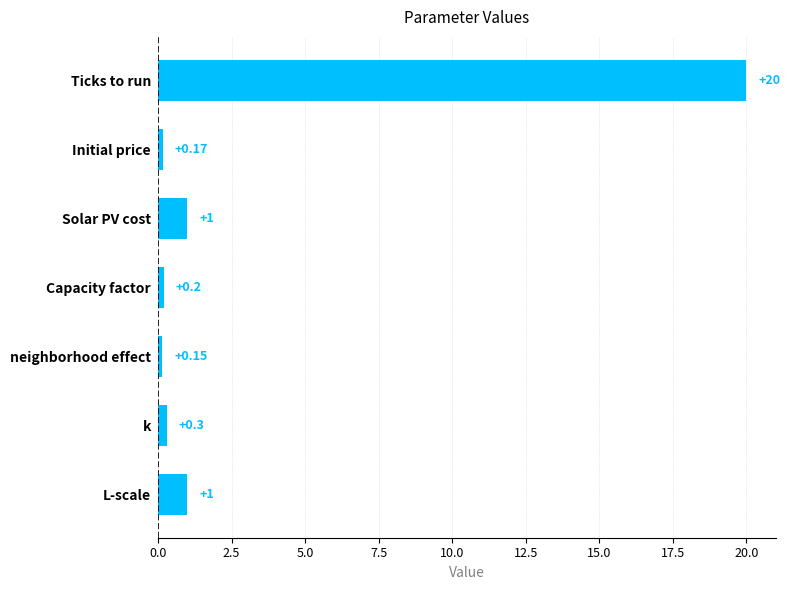

What is the label of the 6th bar from the bottom?

Initial price